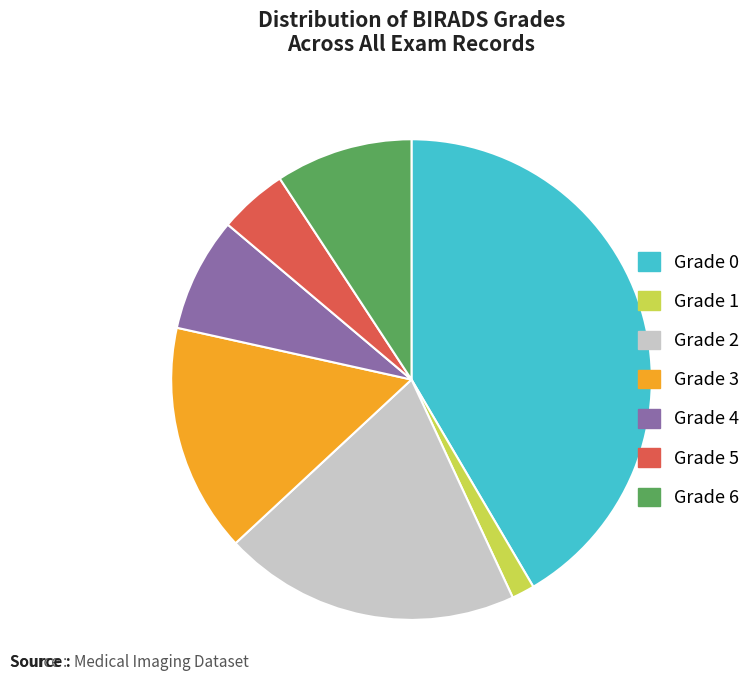

Does any single category account for the majority?

No